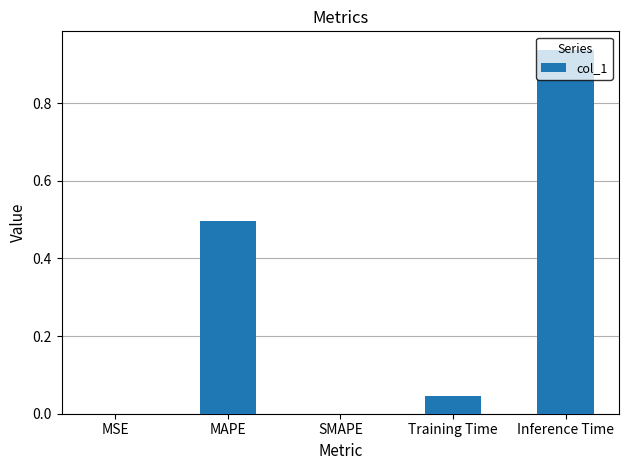

What is the change in value from MAPE to SMAPE?

-0.5